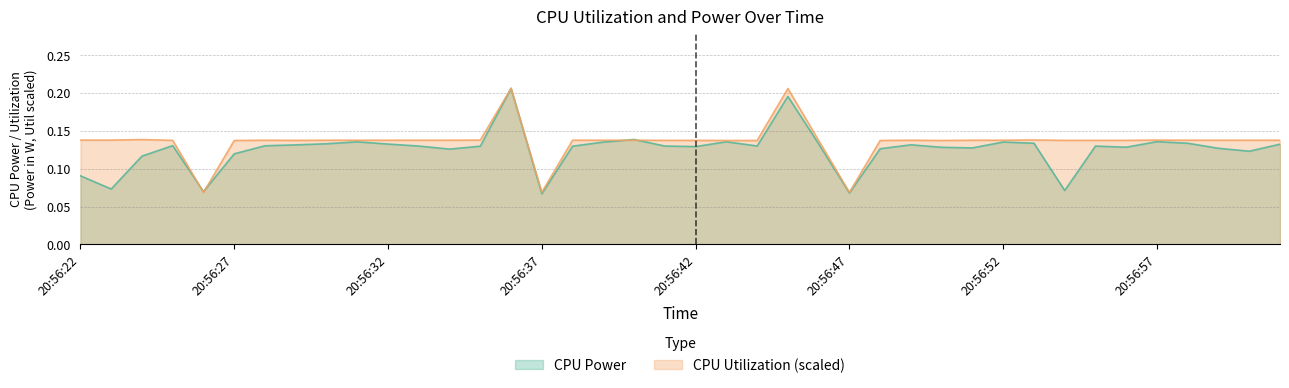

Which series has the largest total across all categories?

CPU Utilization (scaled)